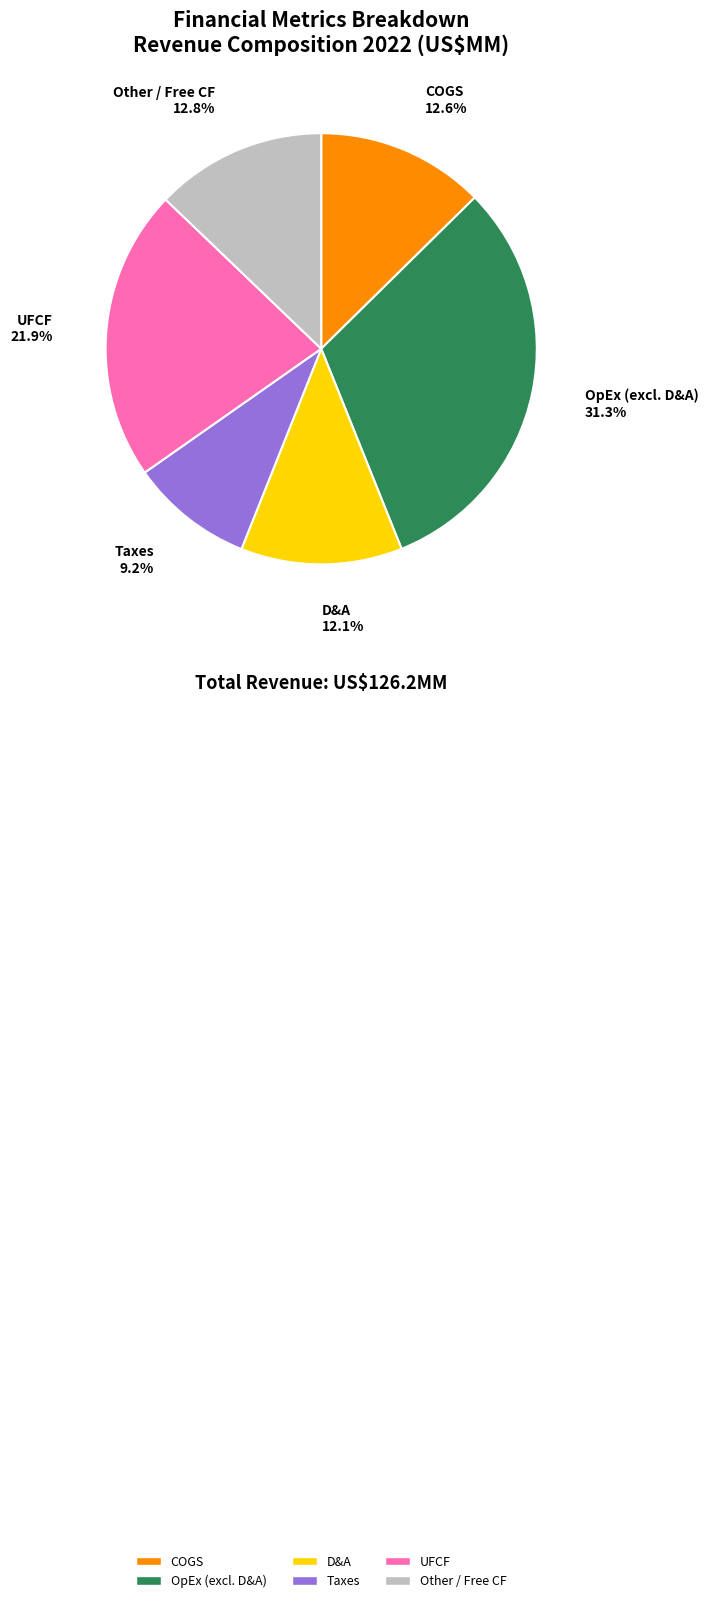

Approximately how many times larger is the value at COGS compared to D&A?

1.0